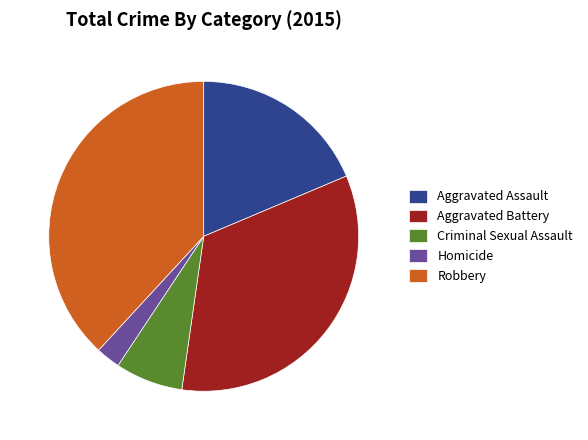

What is the ratio of the value at Robbery to the value at Criminal Sexual Assault?

5.4